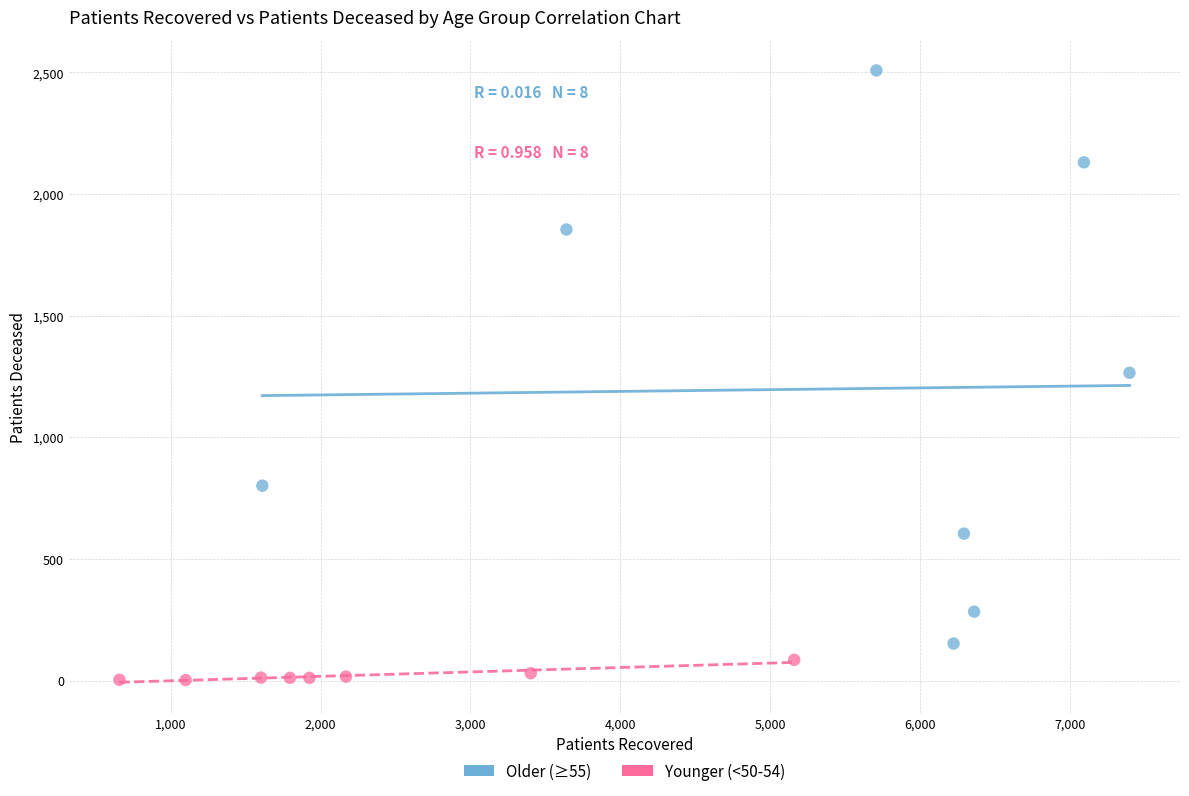

Which series contains the lowest Y value?

Younger (<50-54)